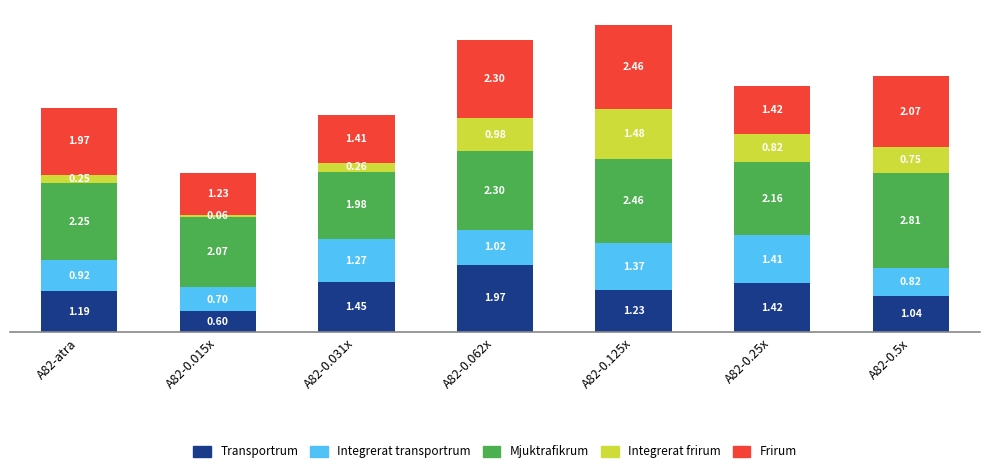

At which category is the sum across all series the highest?

A82-0.125x